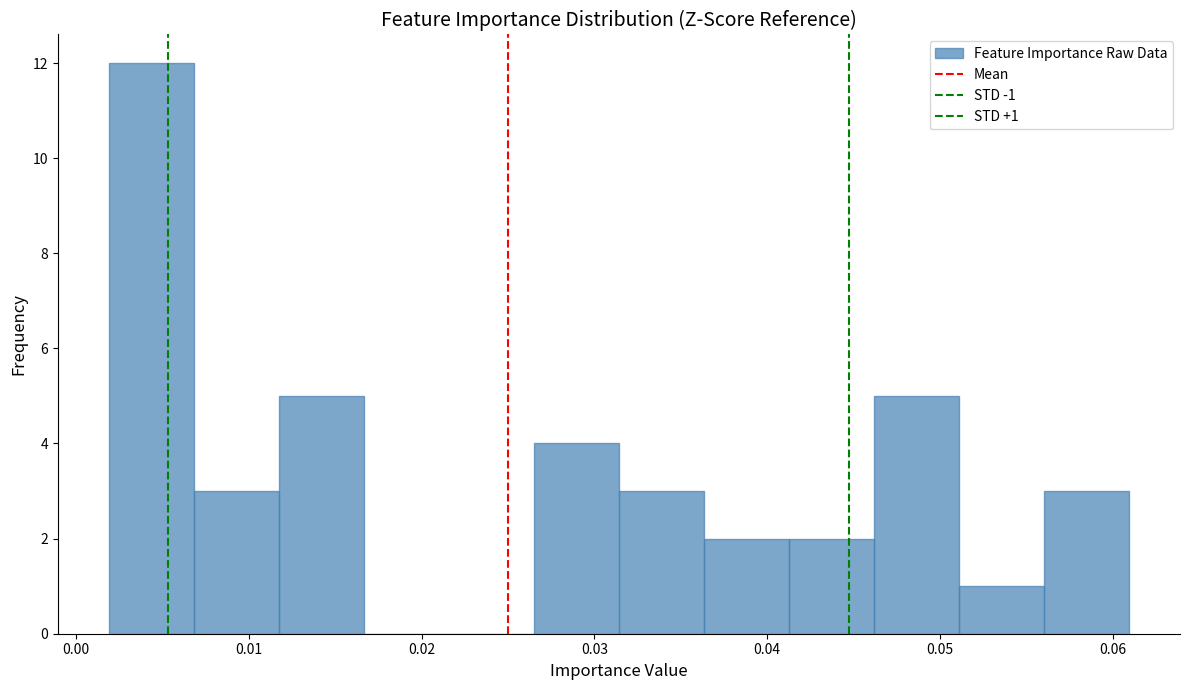

Which range on the x-axis has the tallest bar?

0.002 to 0.007